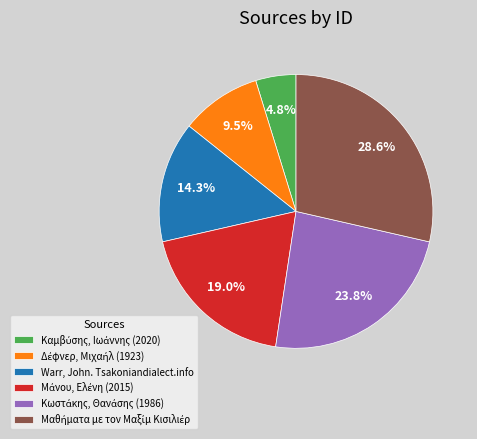

How many segments does this pie chart have?

6